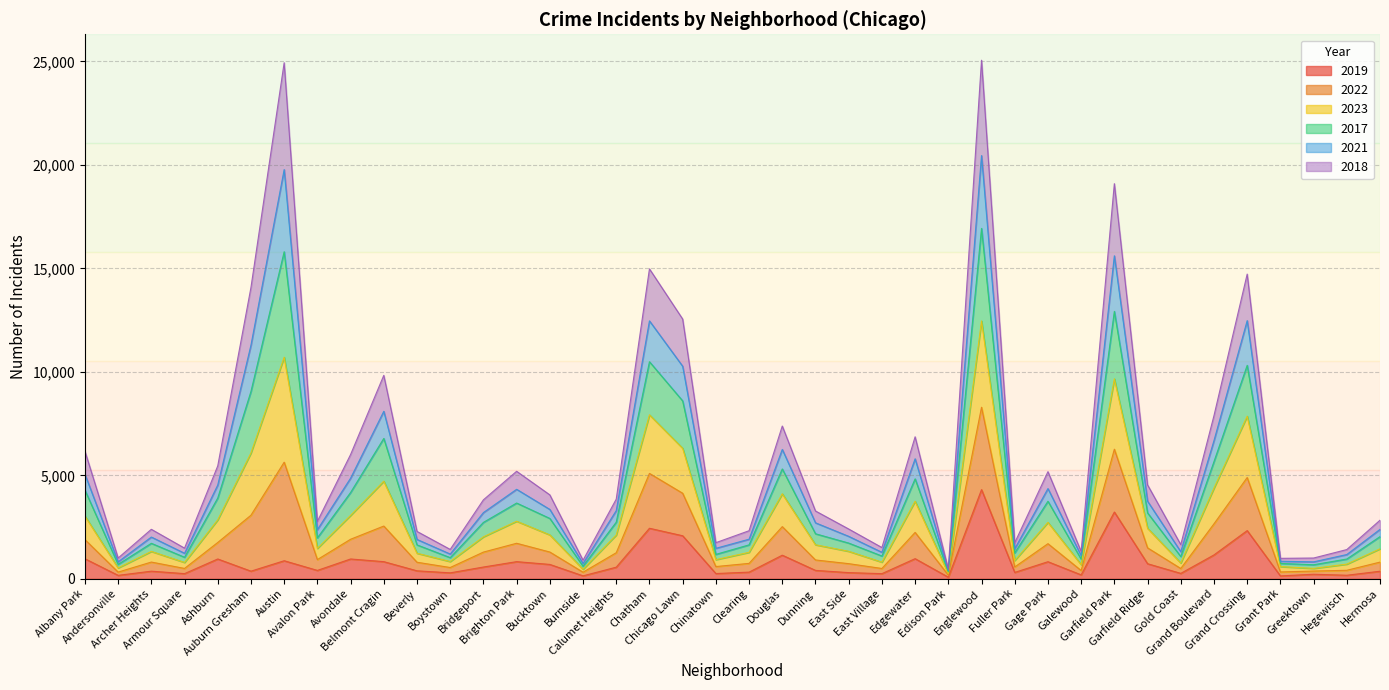

Between Avondale and Dunning, which is larger?

Avondale